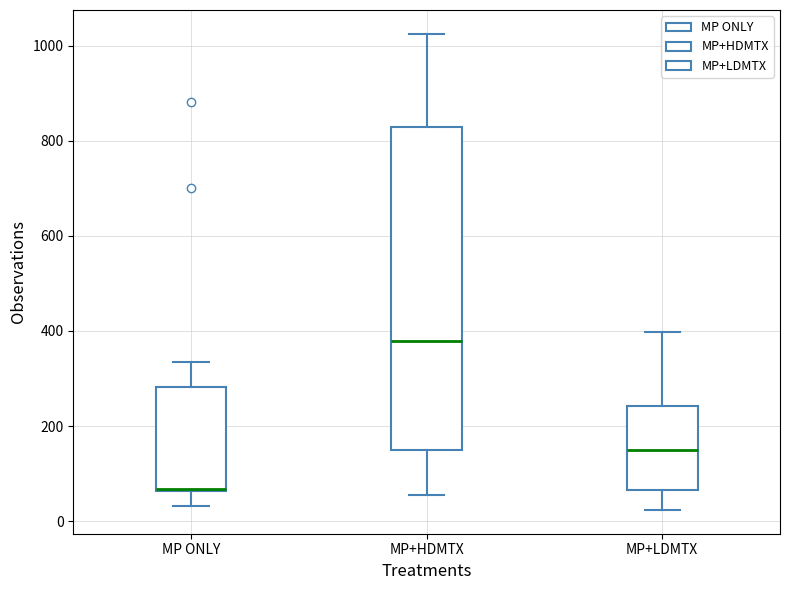

Reading left to right, transcribe this box plot: for each box, give where its median line is, the range the box spans, and where its two whiskers end, as read against the y-axis. The values are not printed on the chart, so give them approximately, as read against the axis.

MP ONLY: median 60, box 60 to 280, whiskers 40 to 340
MP+HDMTX: median 380, box 140 to 820, whiskers 60 to 1020
MP+LDMTX: median 140, box 60 to 240, whiskers 20 to 400